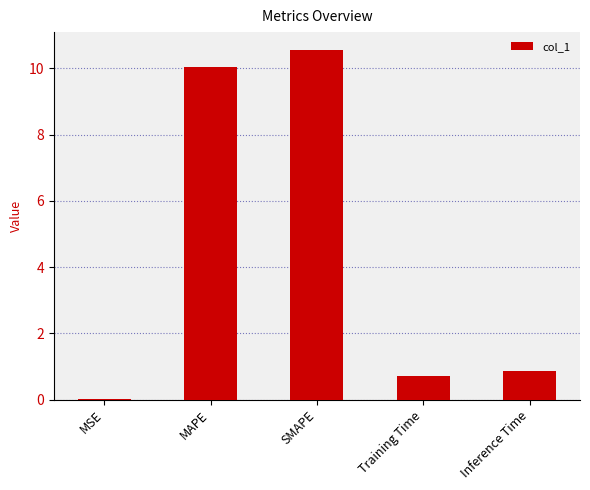

What is the sum of all values?

22.2